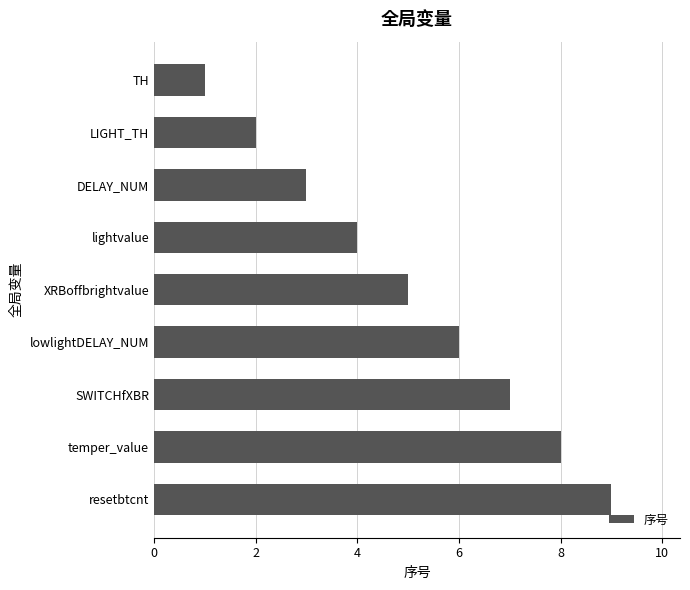

The chart shows a value of 6 at lightvalue. True or false?

False